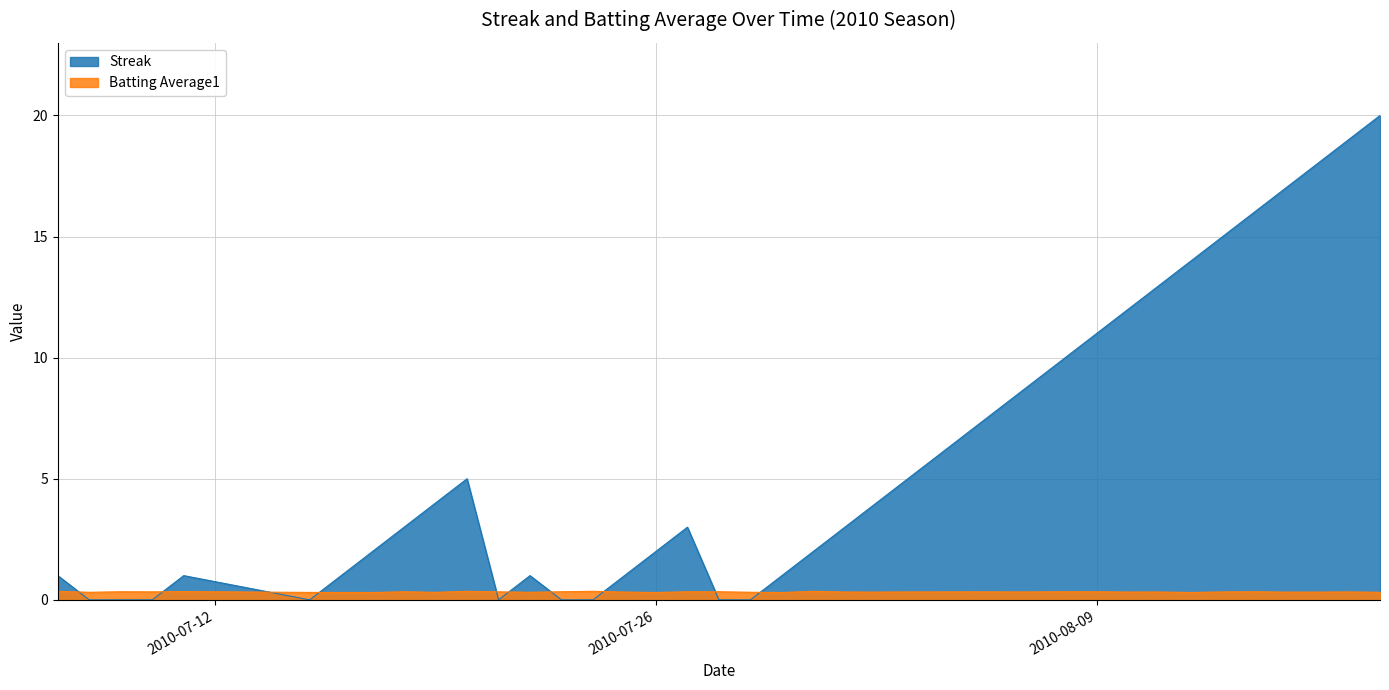

What is the difference between the maximum and minimum values in the Streak series?

20.0